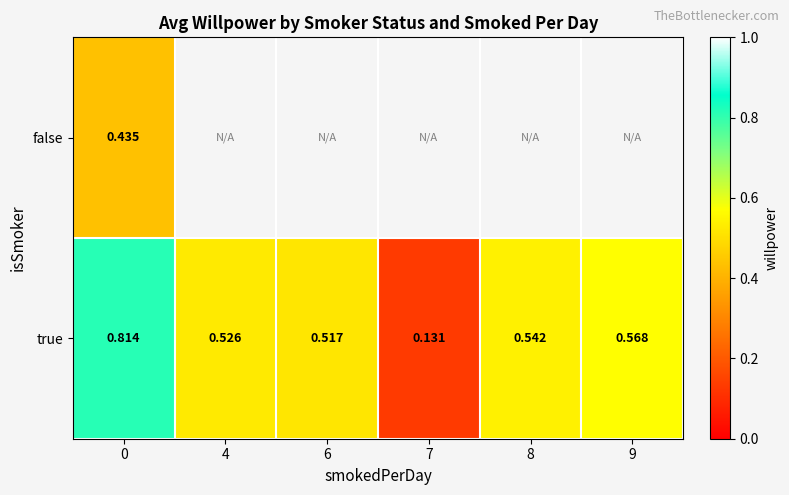

Rank the series at 0 from highest to lowest value.

true, false